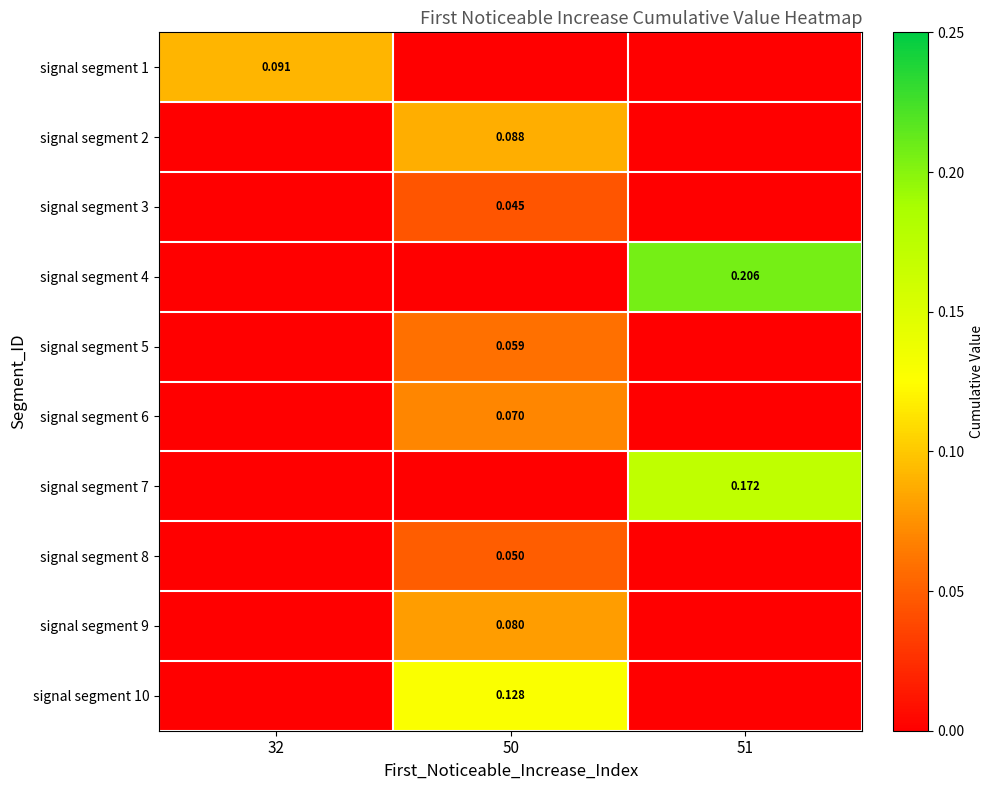

What is the spread (max minus min) of values at 32?

0.1